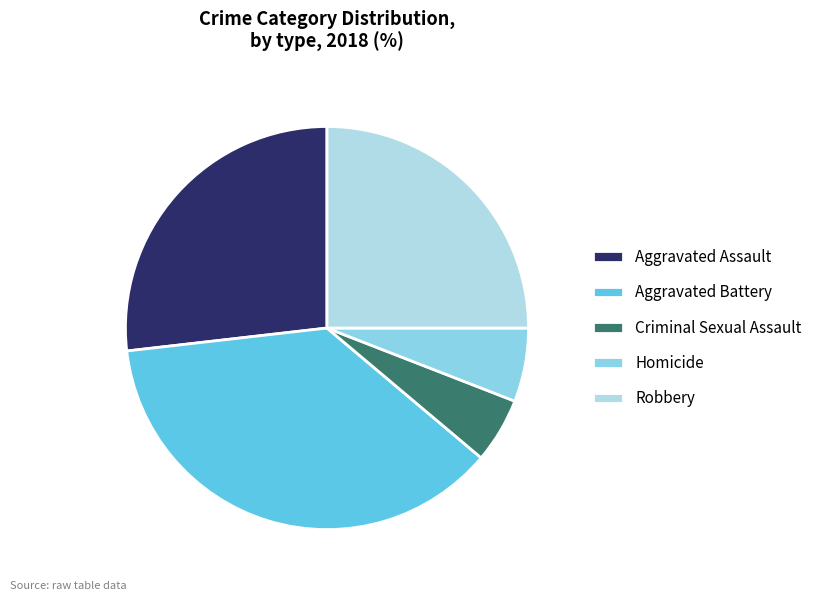

How much of the chart is everything except Homicide?

94.1%